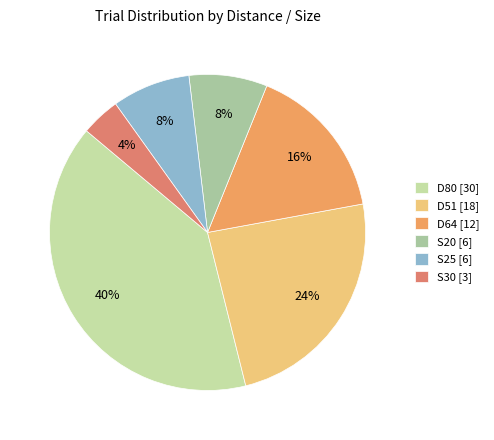

To the nearest percent, what is the difference between the S30 and S20 slice percentages?

4%